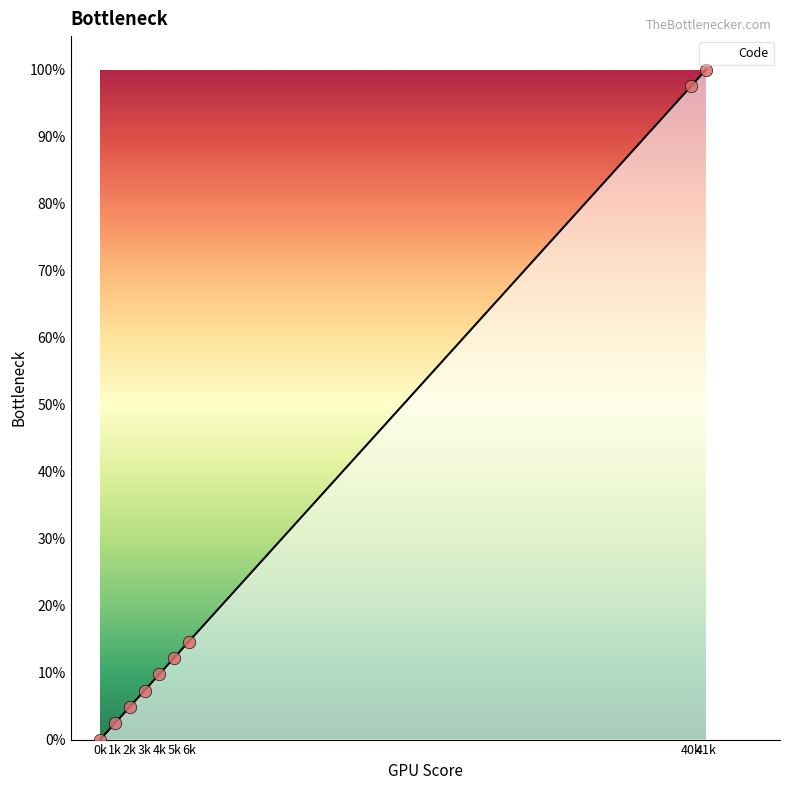

What is the change in value from 2k to 6k?

+9.8